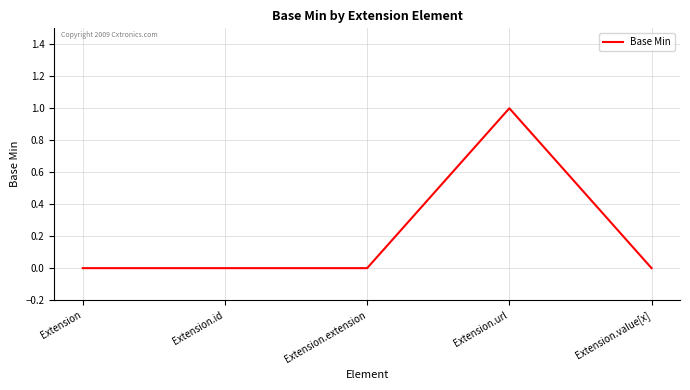

Reading right to left, transcribe all the data shown in this chart.

Extension.value[x]=0	Extension.url=1	Extension.extension=0	Extension.id=0	Extension=0